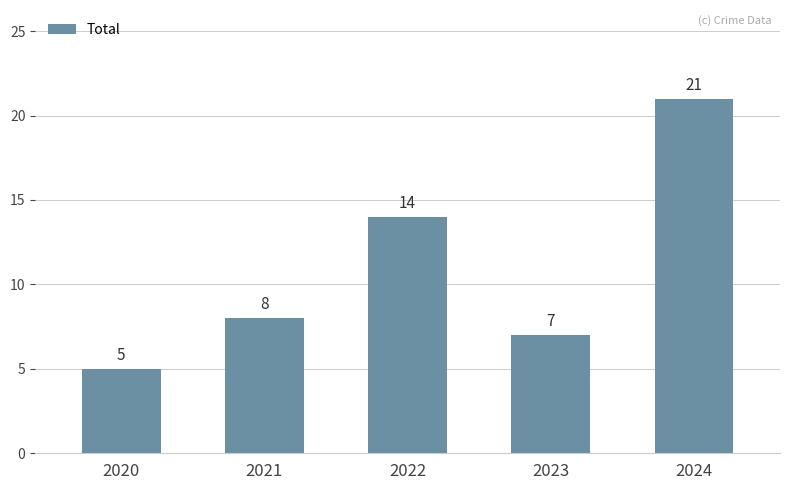

How many bars are there in total?

5